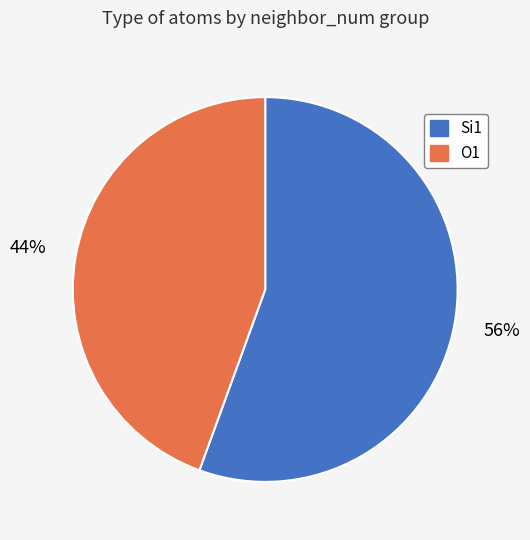

Is there a majority slice in this chart?

Yes